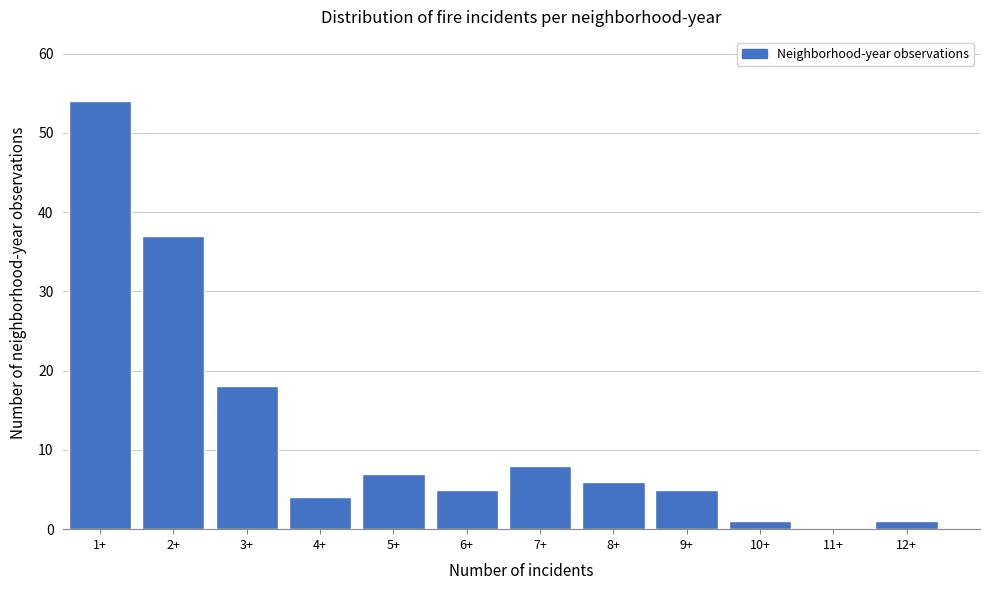

Reading right to left, list all the values displayed in this chart.

12+=1	11+=0	10+=1	9+=5	8+=6	7+=8	6+=5	5+=7	4+=4	3+=18	2+=37	1+=54